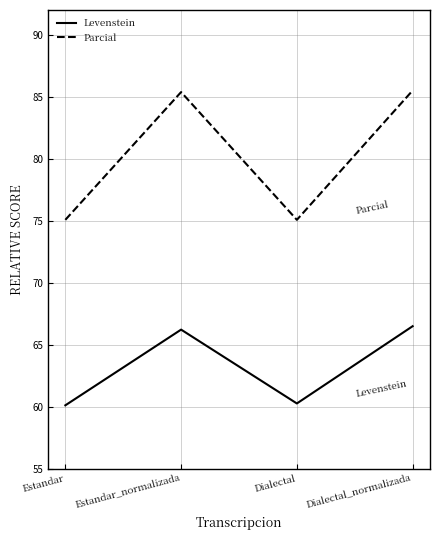

What are all the series names shown in the legend?

Levenstein, Parcial